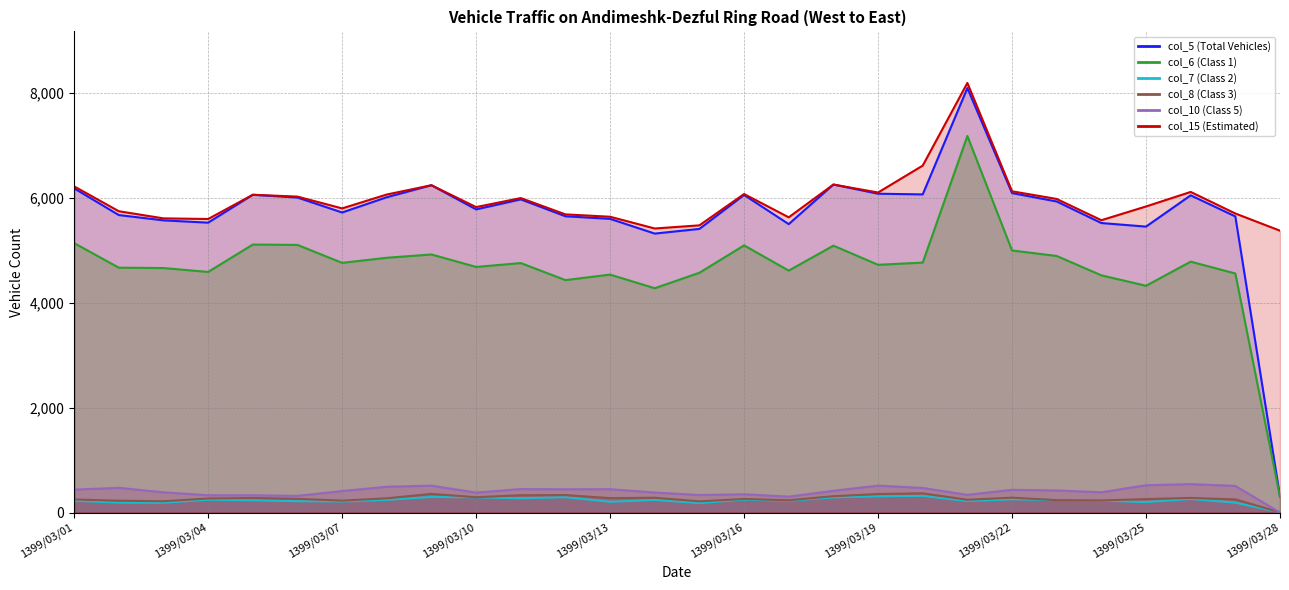

Where do col_10 (Class 5) and col_8 (Class 3) first cross each other?

1399/03/27 and 1399/03/28